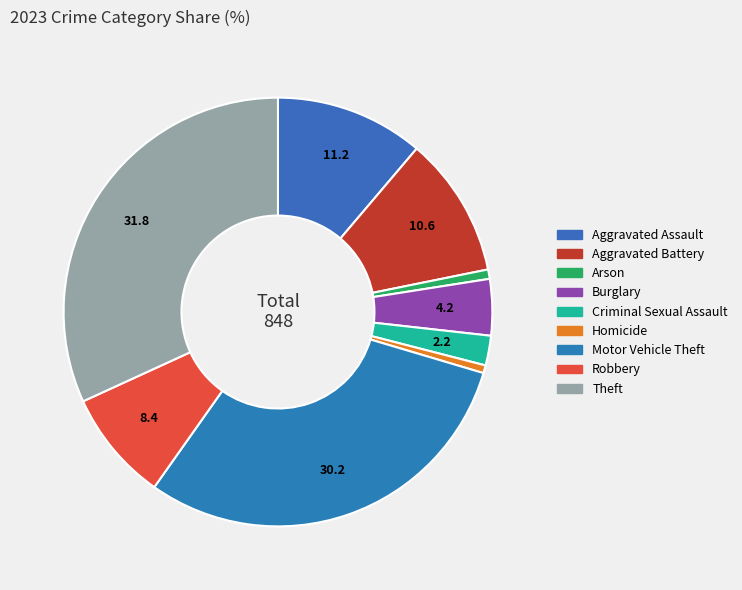

How many segments does this pie chart have?

9